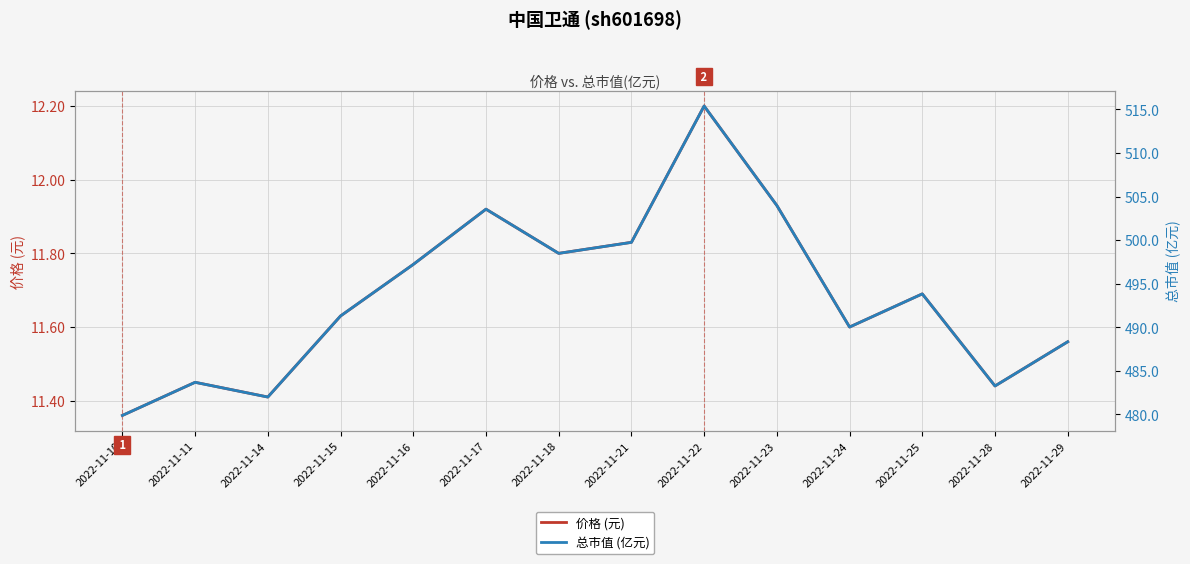

At which category is the sum across all series the highest?

2022-11-22